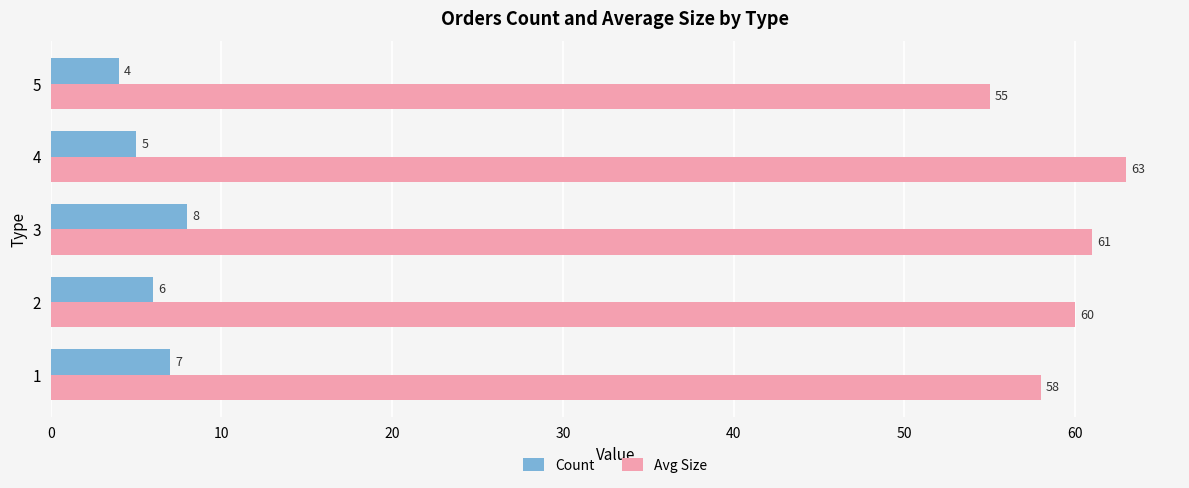

Count the Avg Size values in the range 58 to 61.

3